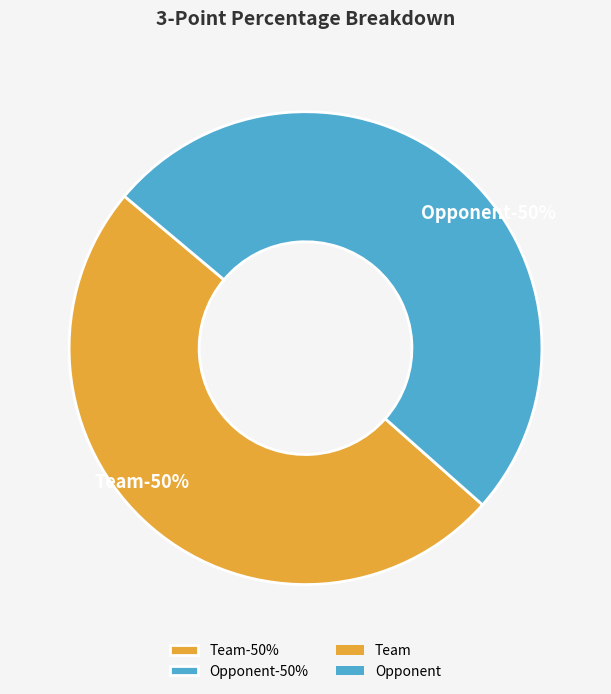

What is the largest slice in the pie chart?

Opponent